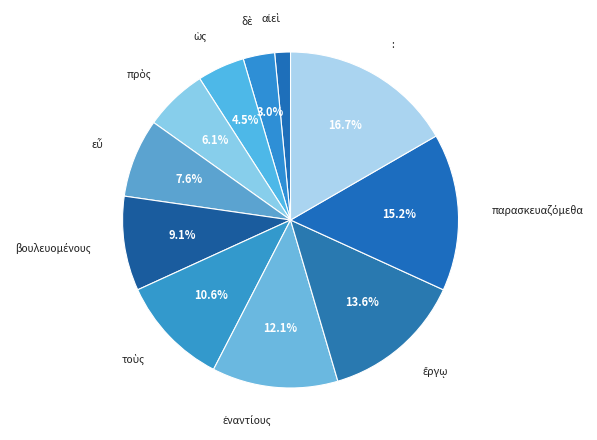

Does : account for over 50% of the chart?

No